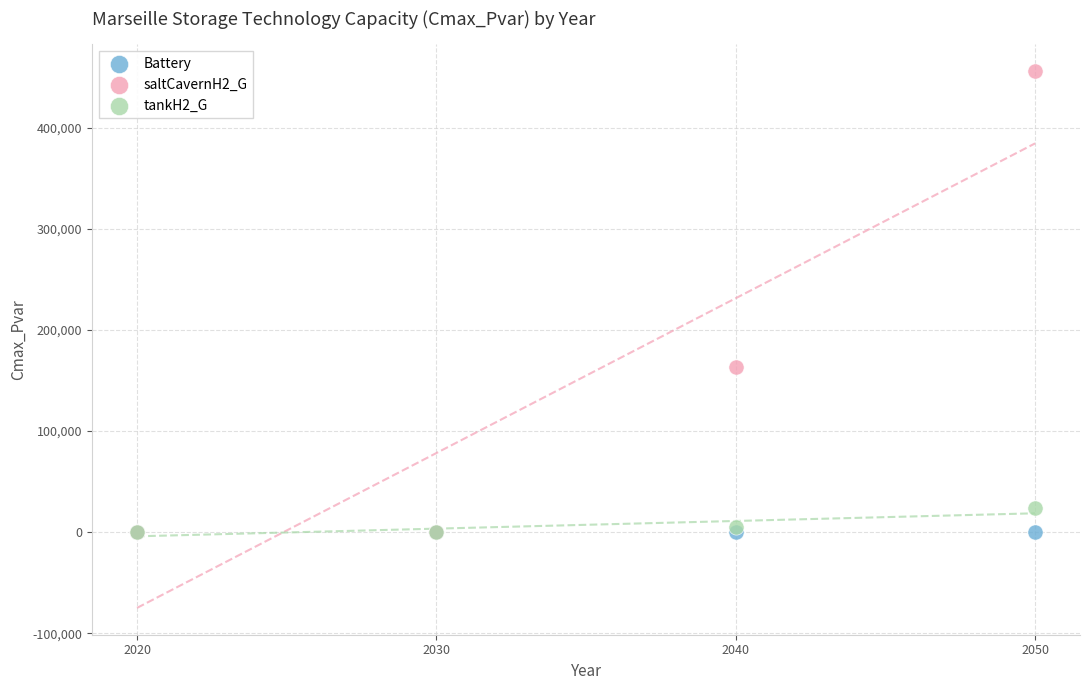

Across all series, what Y value is closest to 228029?

163029.2